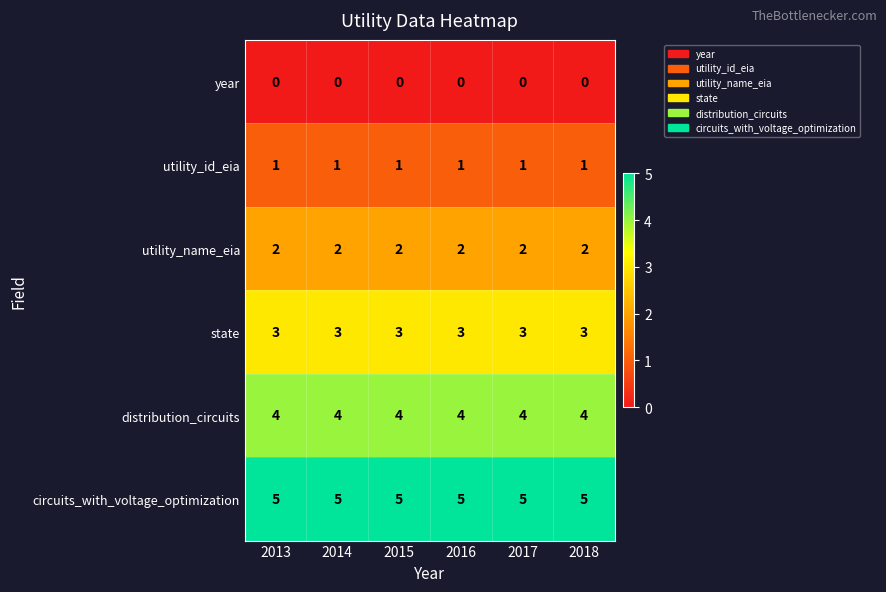

What is the sum of the state values at 2013 and 2015?

6